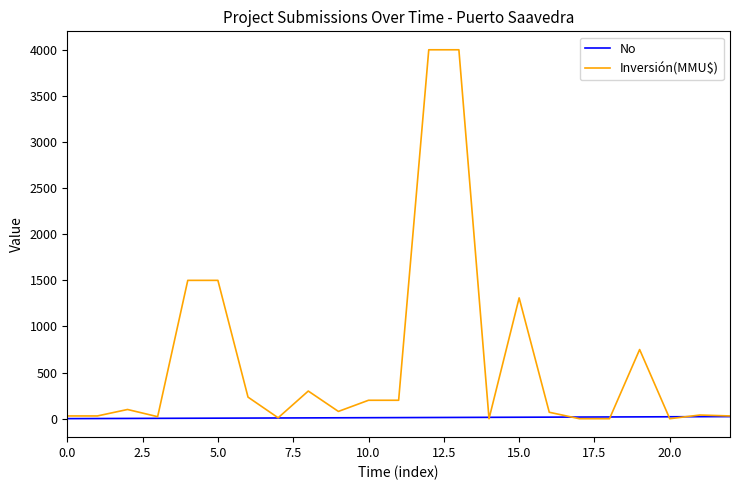

Rank the series by their maximum value, from highest to lowest.

Inversión(MMU$), No